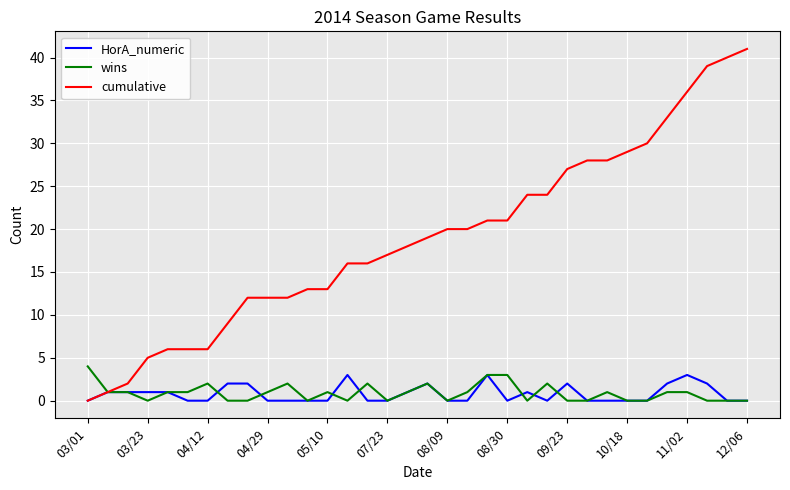

Which series has the widest spread of values?

cumulative